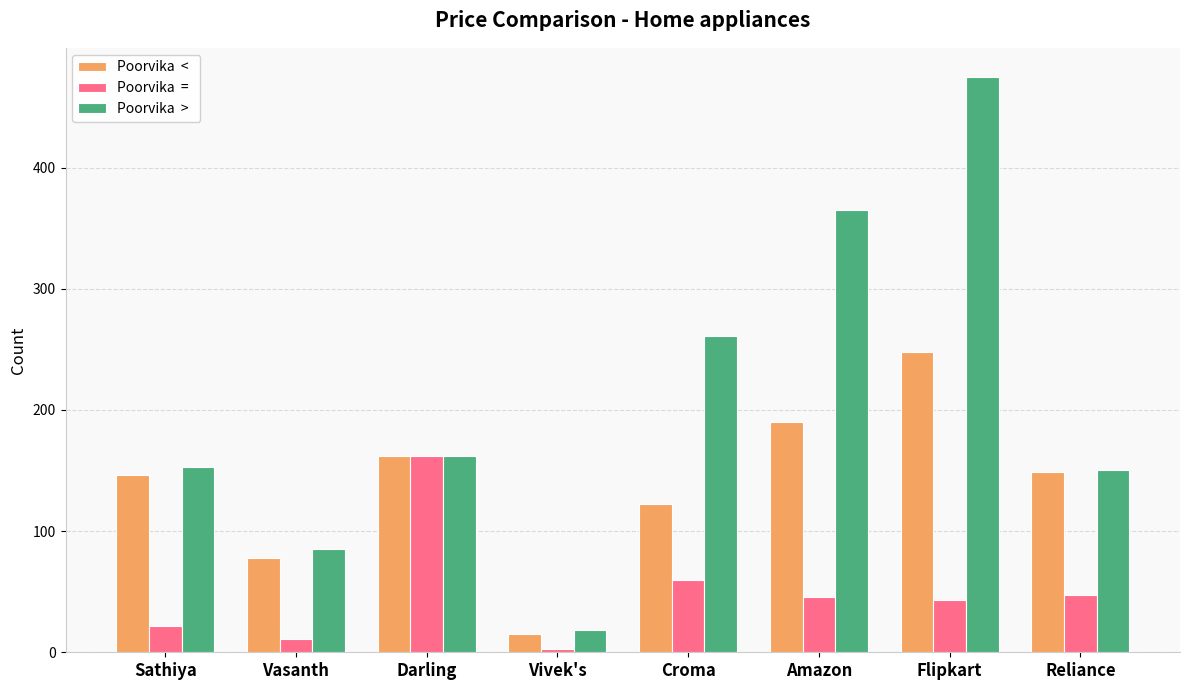

What is the greatest value displayed?

475